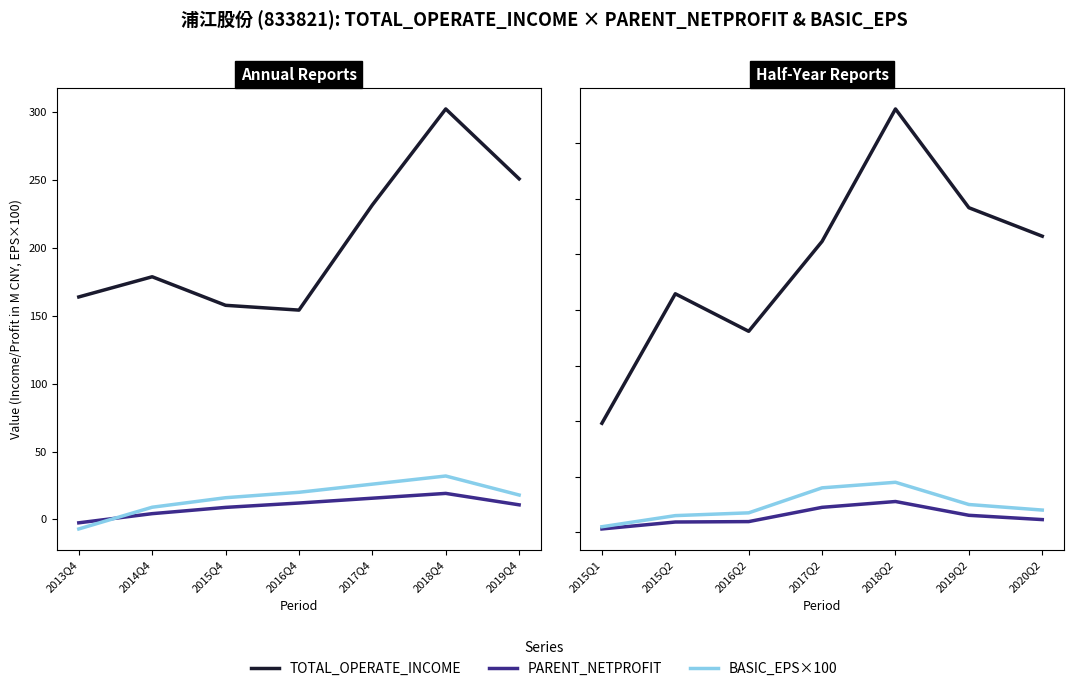

At which category does TOTAL_OPERATE_INCOME reach its first local peak?

2015Q2